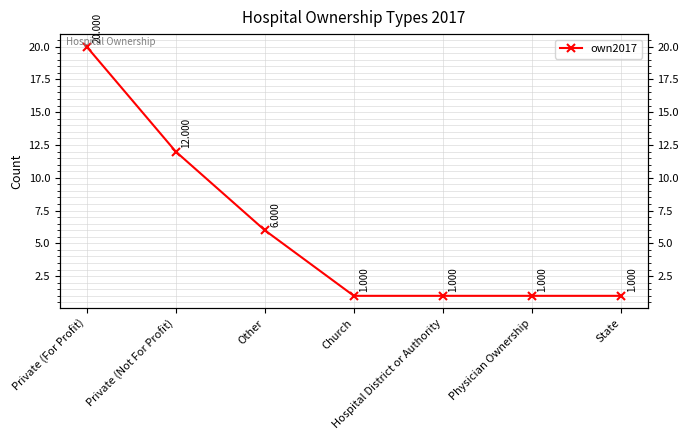

True or false: the data shows 0 at Church.

False